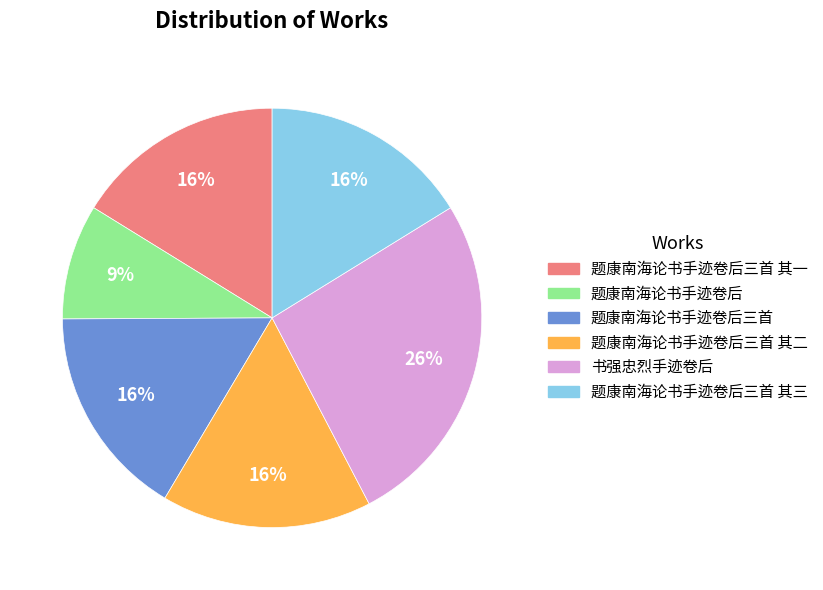

To the nearest percent, what is the difference between the largest and smallest slice percentages?

17%